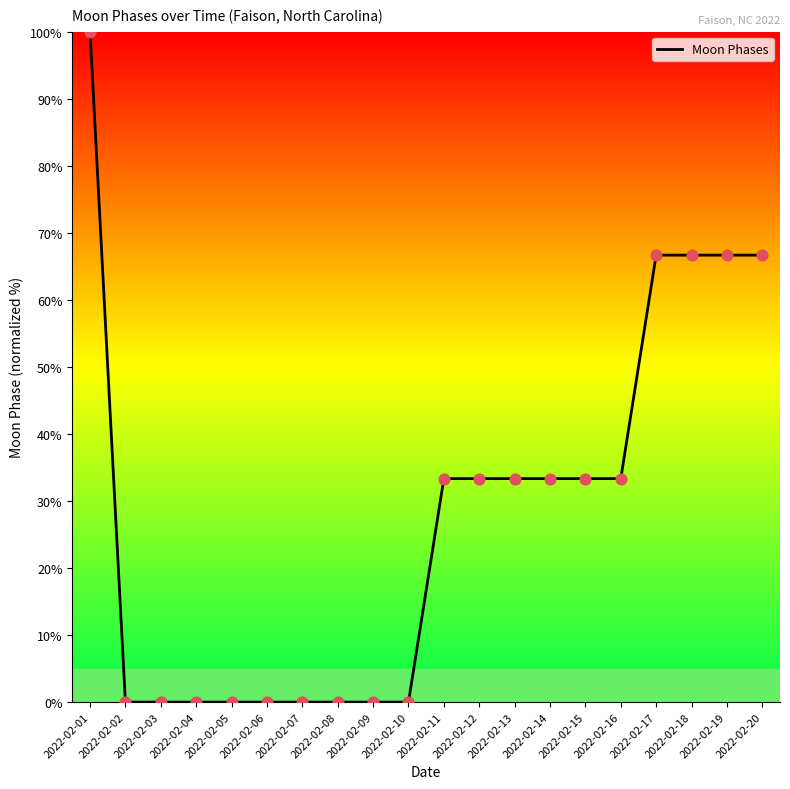

What is the ratio of the value at 2022-02-14 to the value at 2022-02-01?

0.3